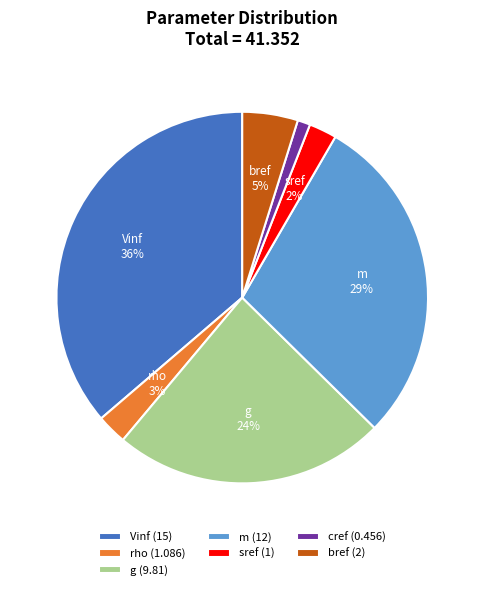

To the nearest percent, what percentage of the pie is cref (0.456)?

1%